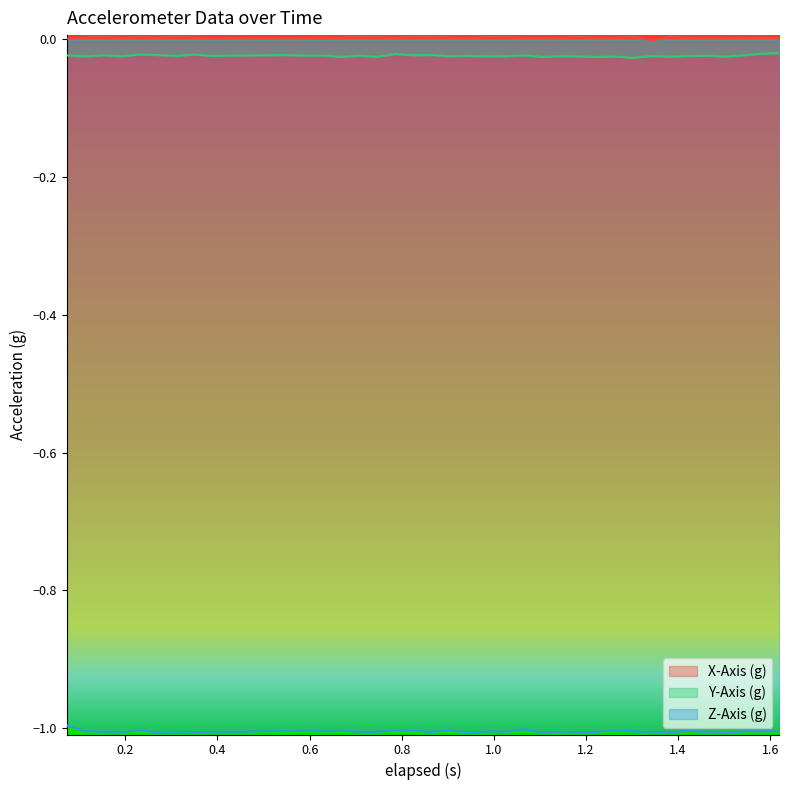

True or false: Z-Axis (g) and X-Axis (g) cross at least once.

False